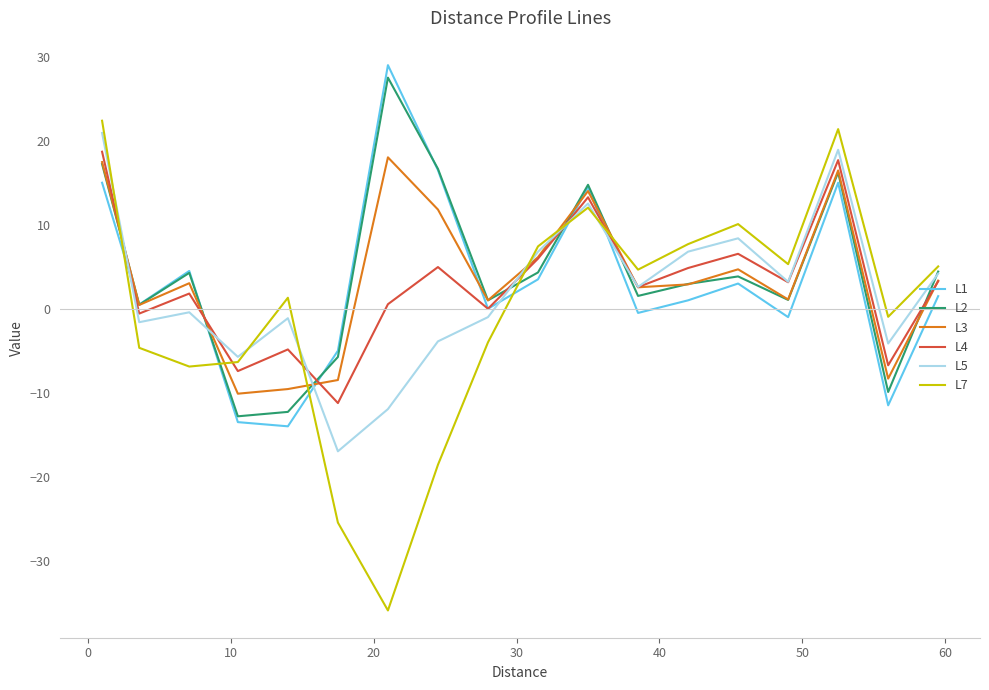

How many data points in L7 are above 4?

9